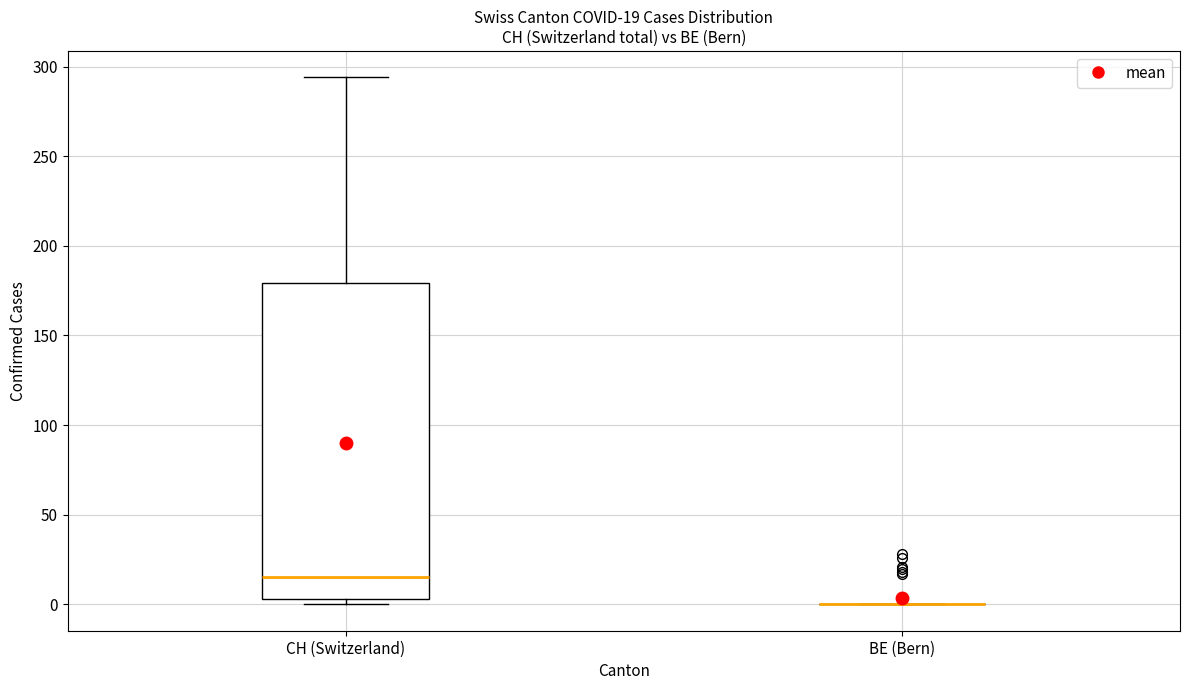

Comparing the boxes themselves (not the whiskers), which one is the tallest?

CH (Switzerland)